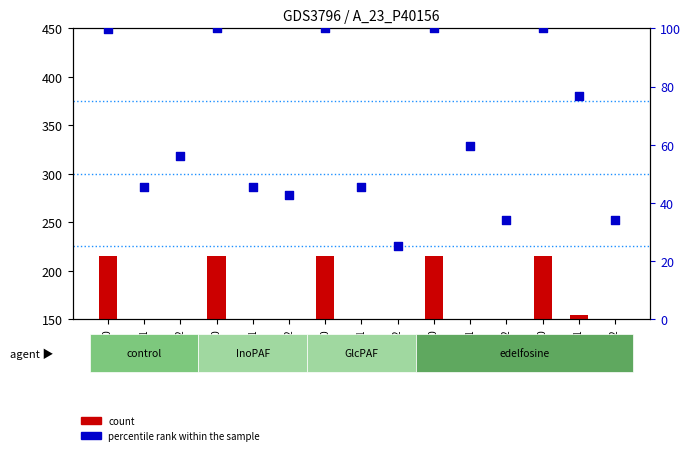

Which series has the largest total across all categories?

count